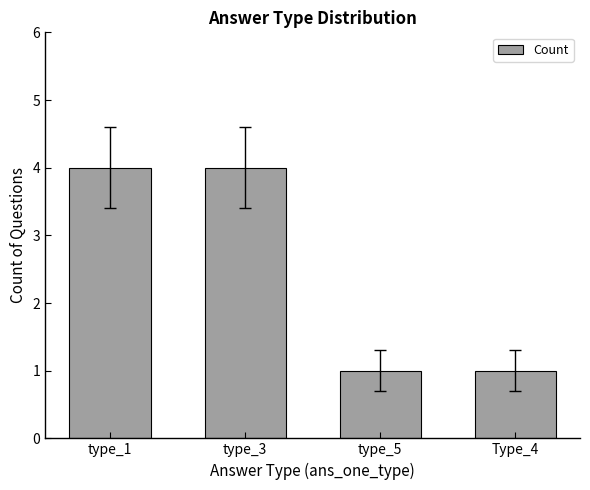

How many values are below 4?

2